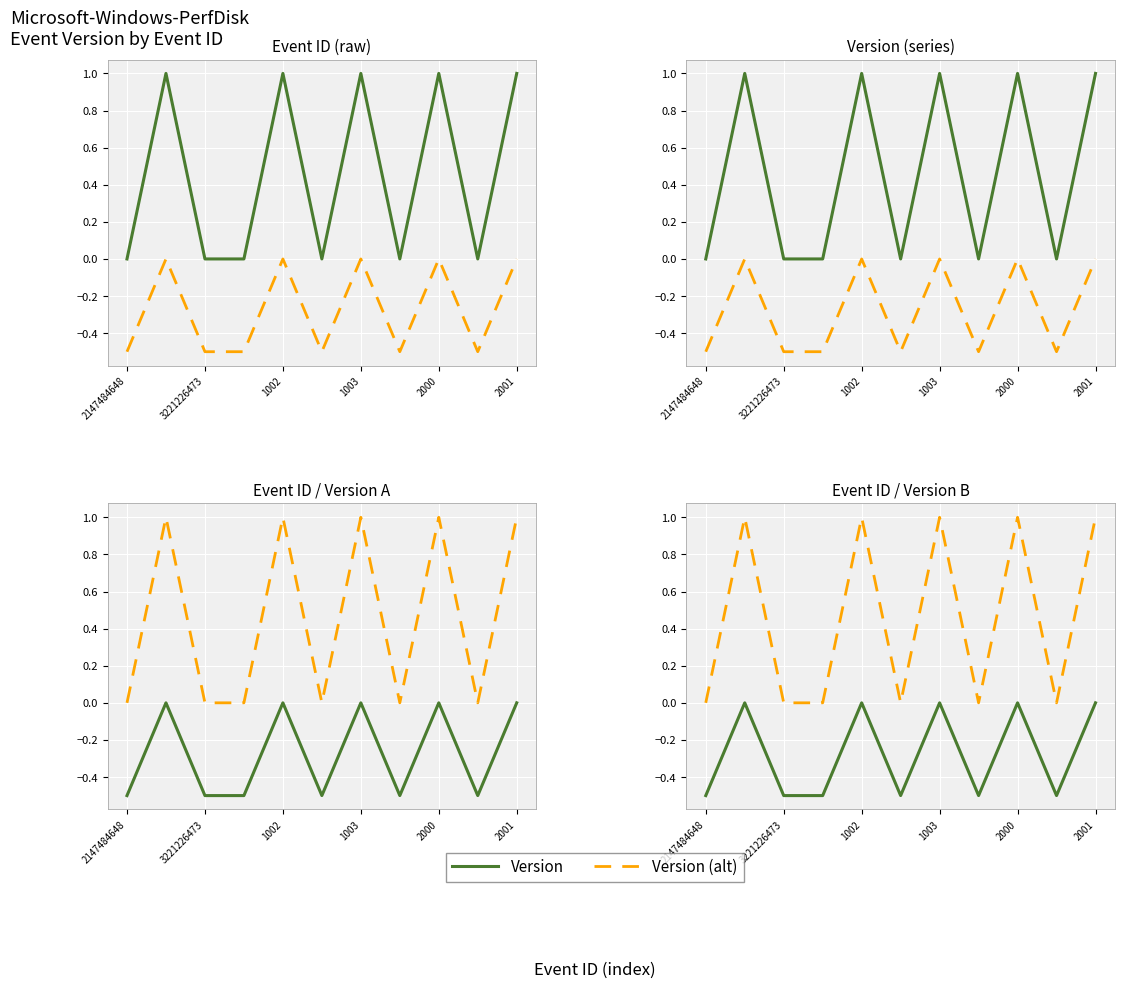

How many Version values are between 0 and 1?

5